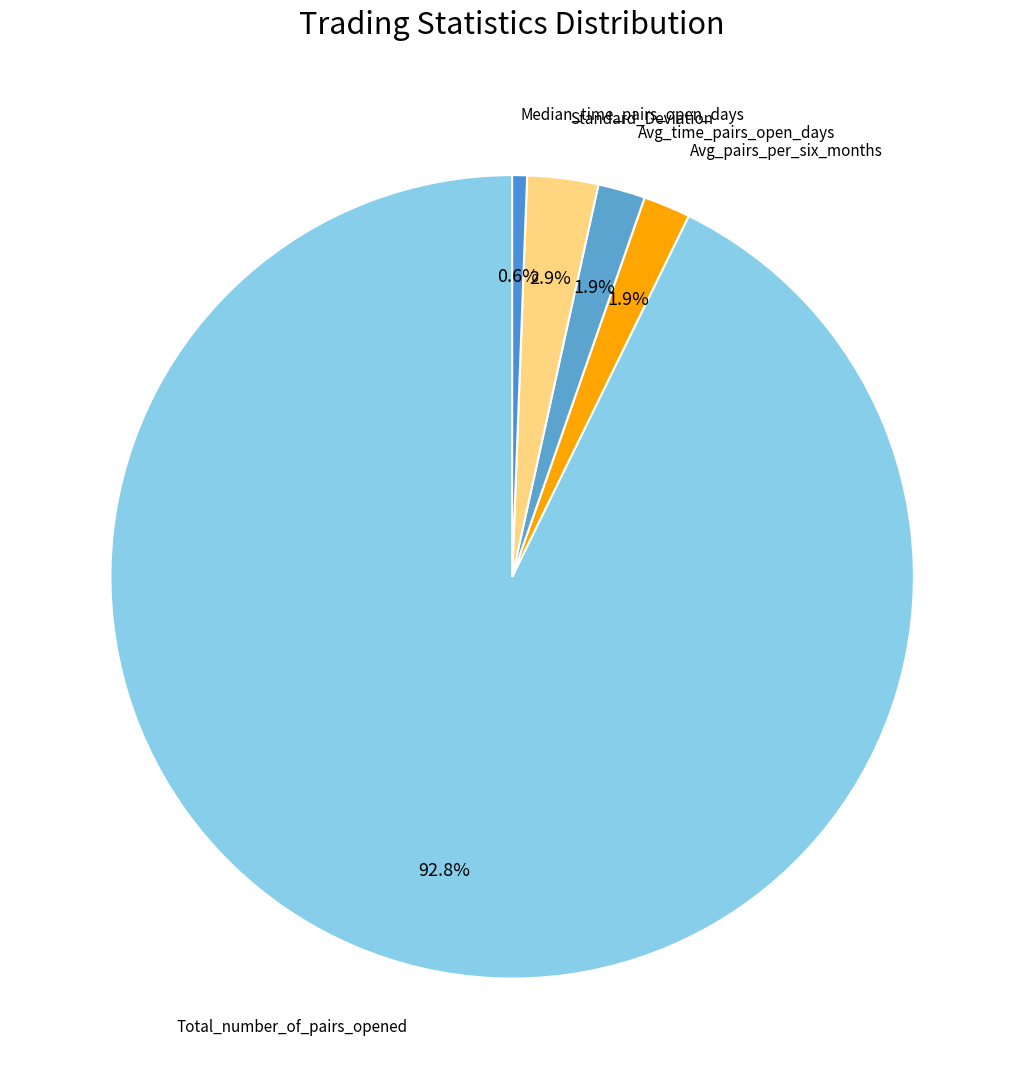

What is the majority slice?

Total_number_of_pairs_opened